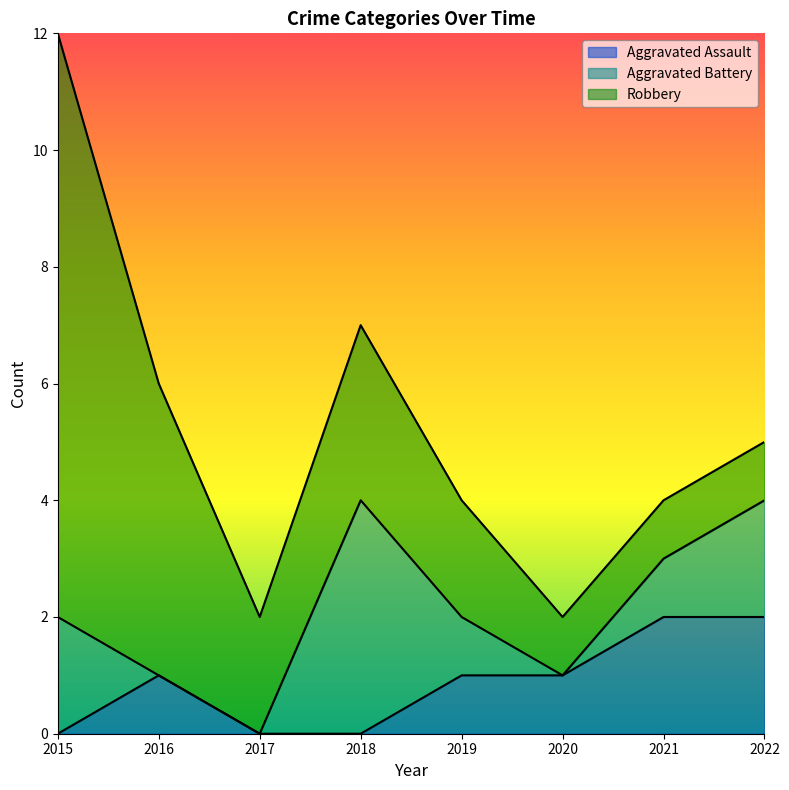

How many series are shown in this chart?

3